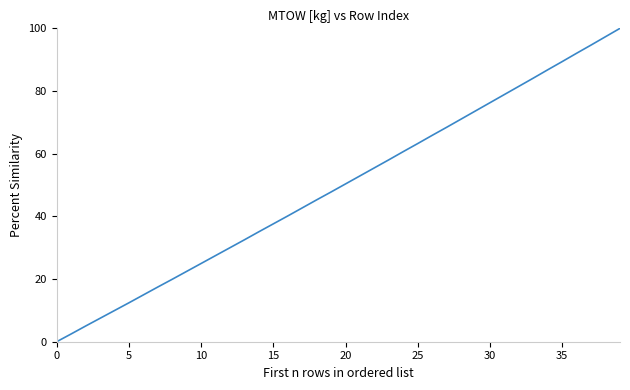

Count the number of data series in this chart.

1